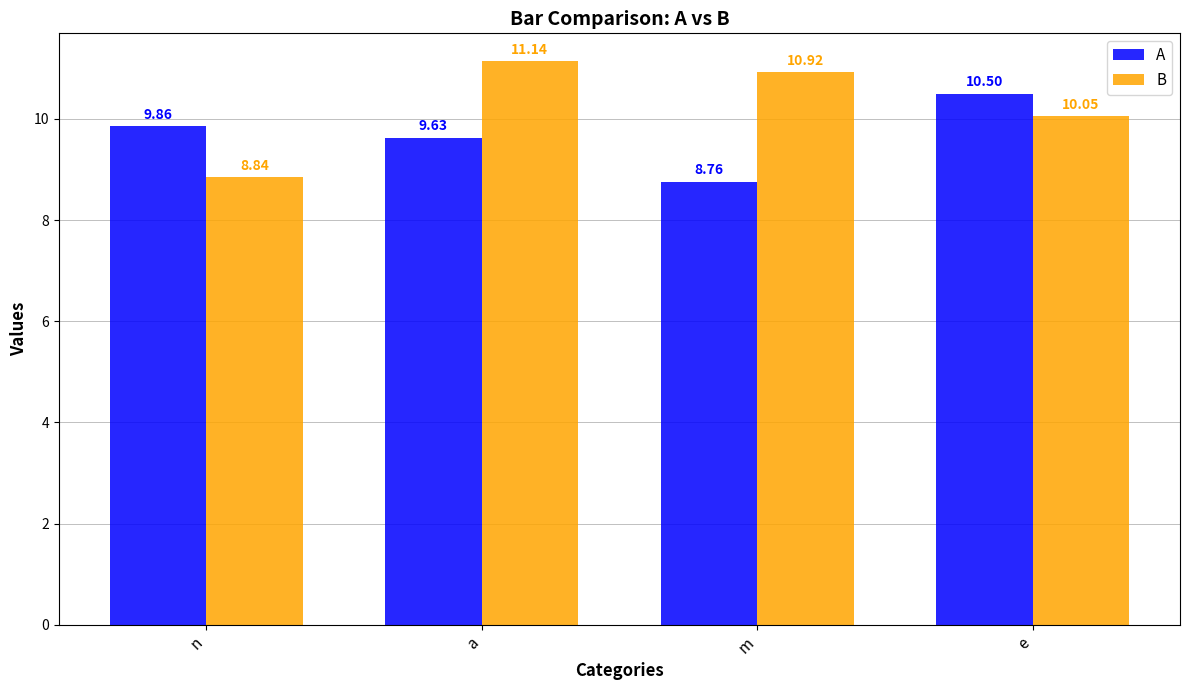

What are all the series names shown in the legend?

A, B